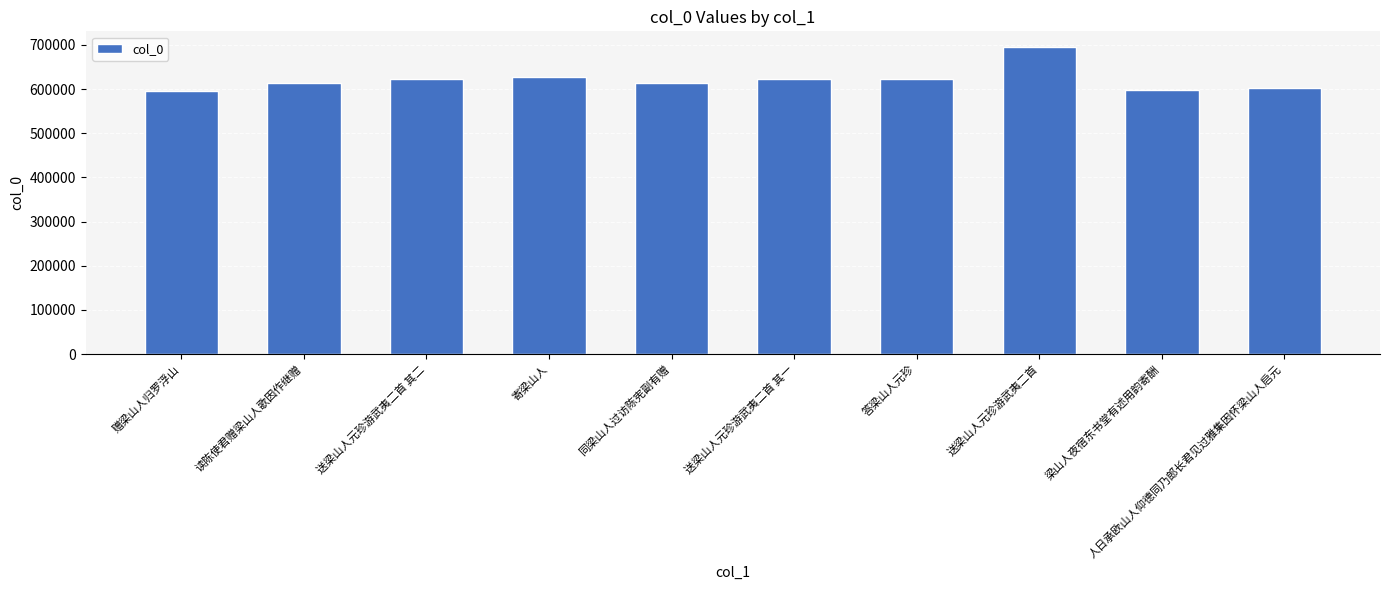

What is the ratio of the value at 读陈使君赠梁山人歌因作继赠 to the value at 送梁山人元珍游武夷二首?

0.9